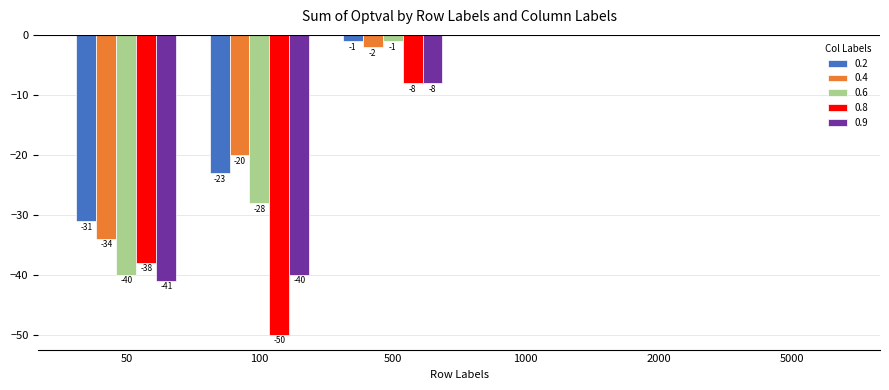

Reading right to left, list all the values displayed in this chart.

0.2: 5000=0	2000=0	1000=0	500=-1	100=-23	50=-31
0.4: 5000=0	2000=0	1000=0	500=-2	100=-20	50=-34
0.6: 5000=0	2000=0	1000=0	500=-1	100=-28	50=-40
0.8: 5000=0	2000=0	1000=0	500=-8	100=-50	50=-38
0.9: 5000=0	2000=0	1000=0	500=-8	100=-40	50=-41